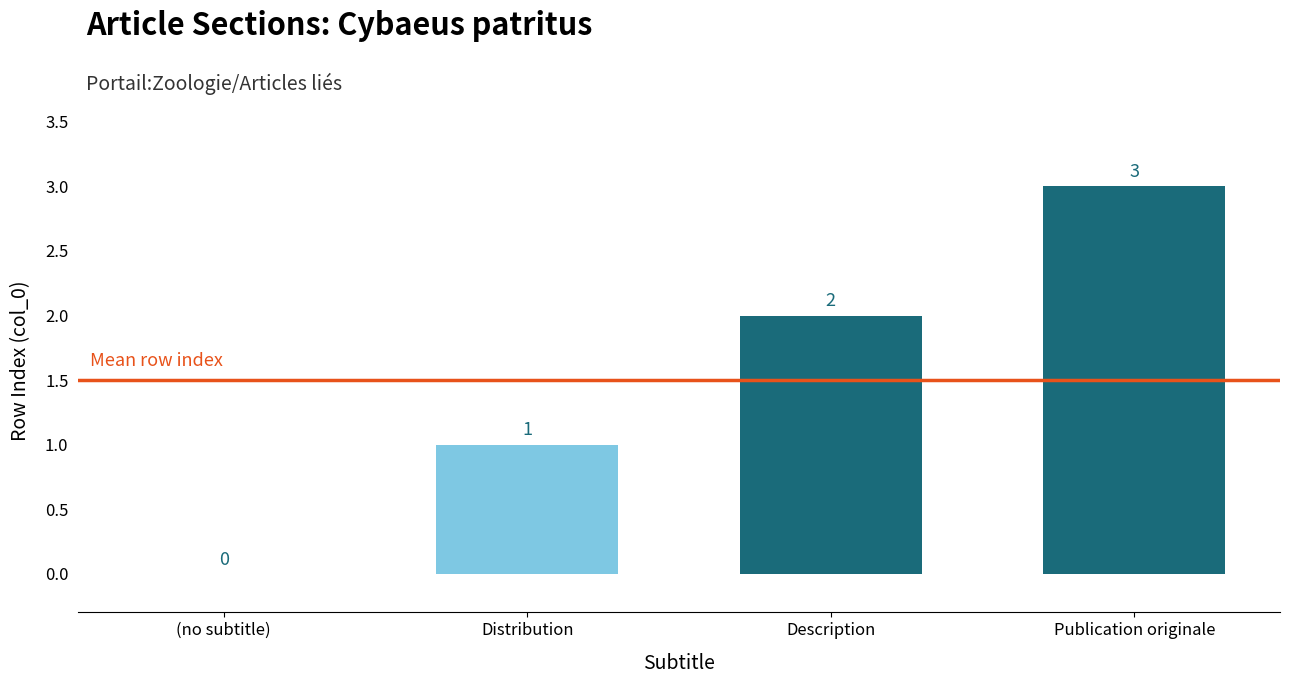

What is the sum of all values?

6